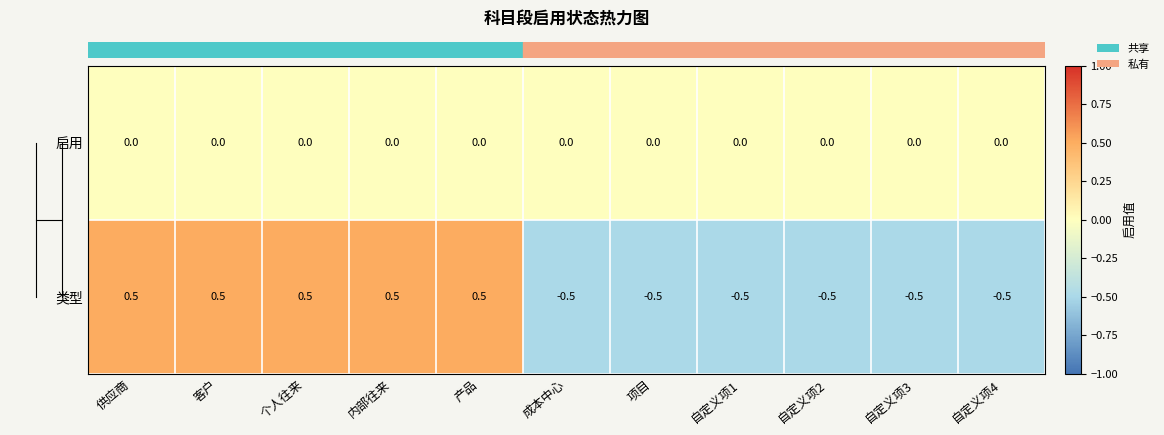

What is the lowest value of the 类型 series?

-0.5